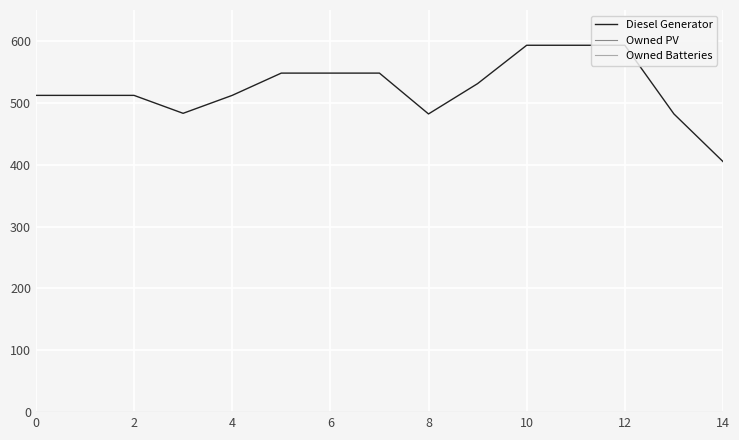

Does the chart have visible grid lines?

Yes